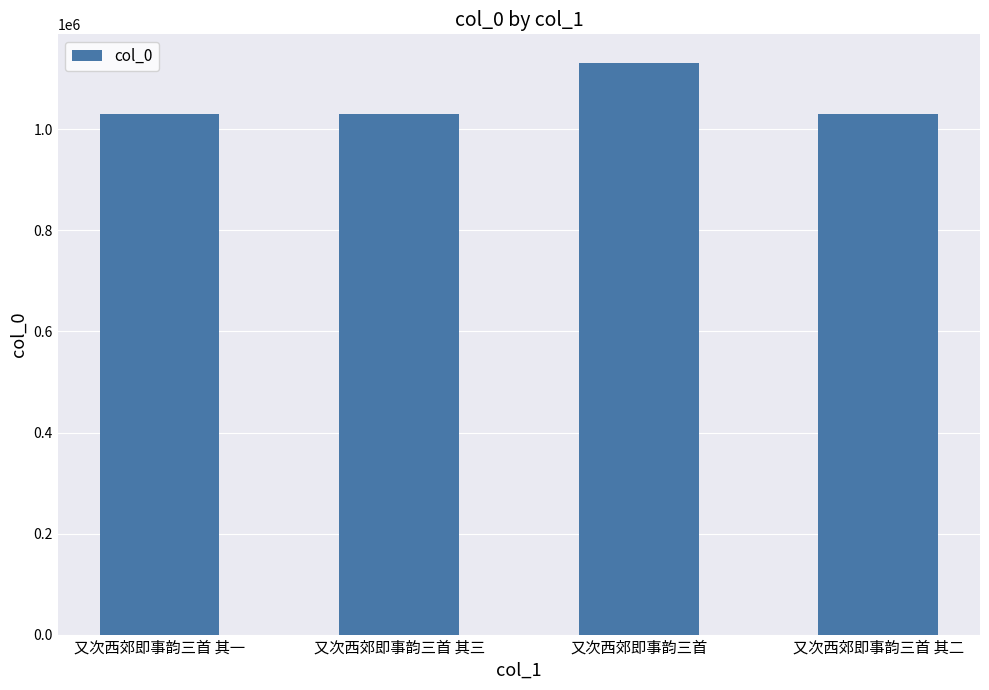

Is it true that the value at 又次西郊即事韵三首 is 1131695?

True